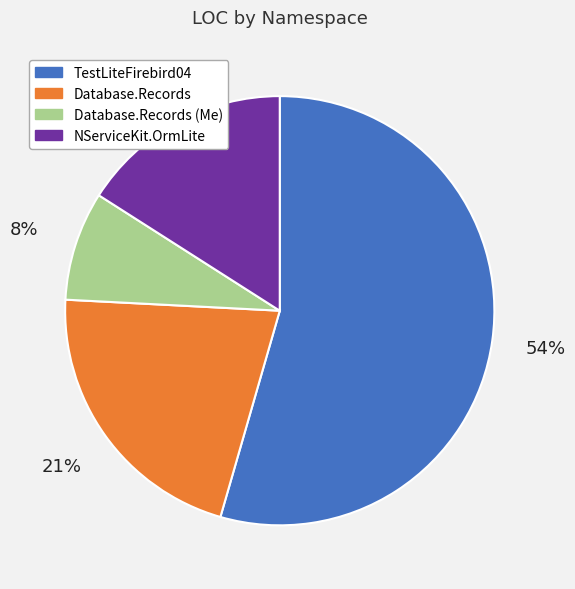

Is the sum of TestLiteFirebird04 and NServiceKit.OrmLite greater than half?

Yes